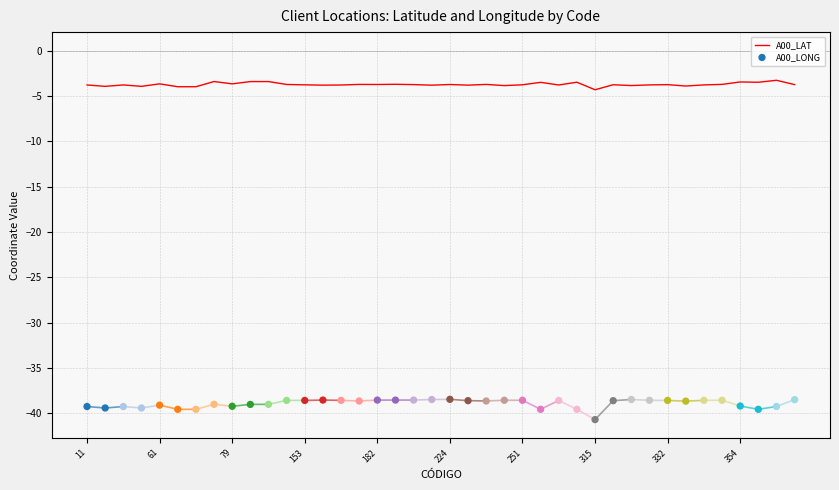

Which series reaches the maximum Y coordinate?

A00_LAT